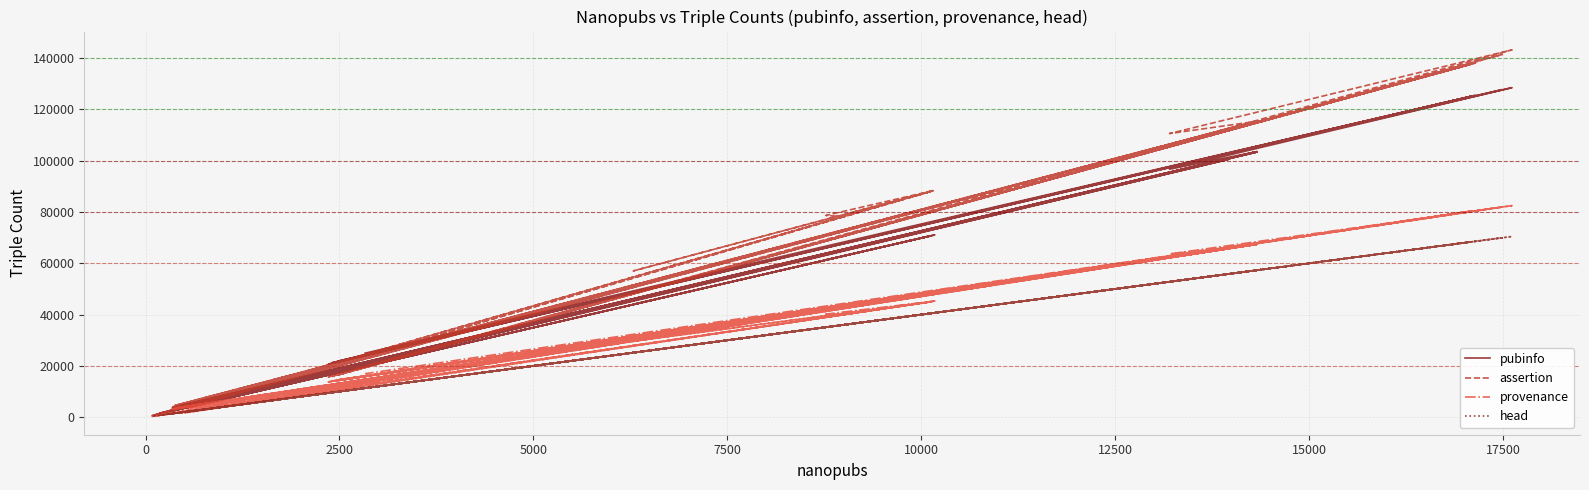

What is the difference between the second highest and minimum values in the pubinfo series?

127112